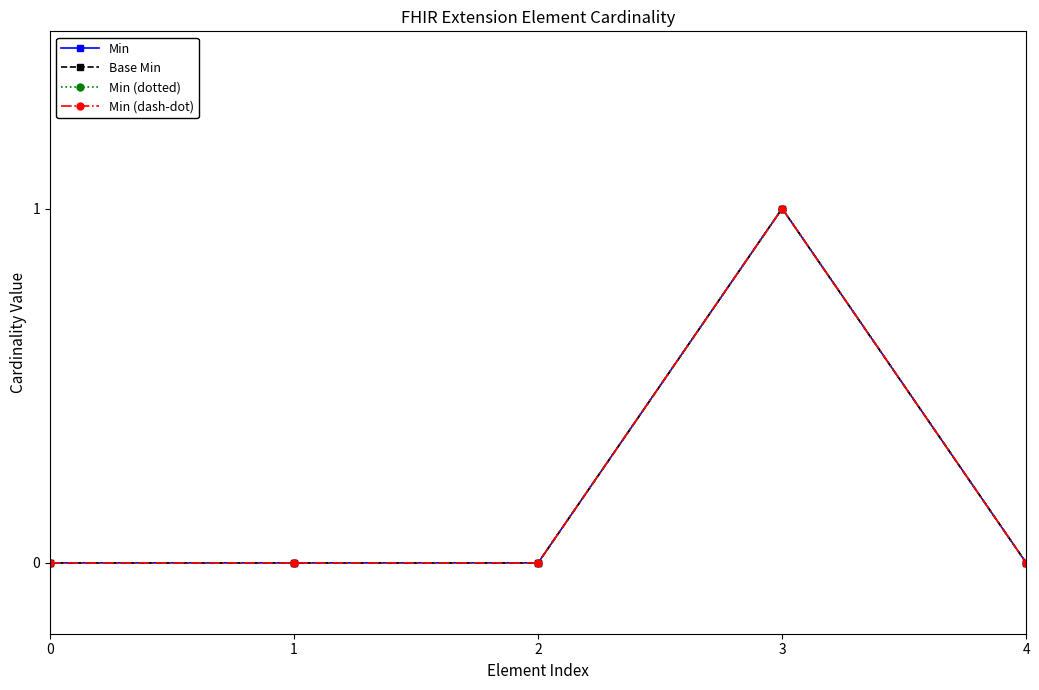

Does the chart have visible grid lines?

No